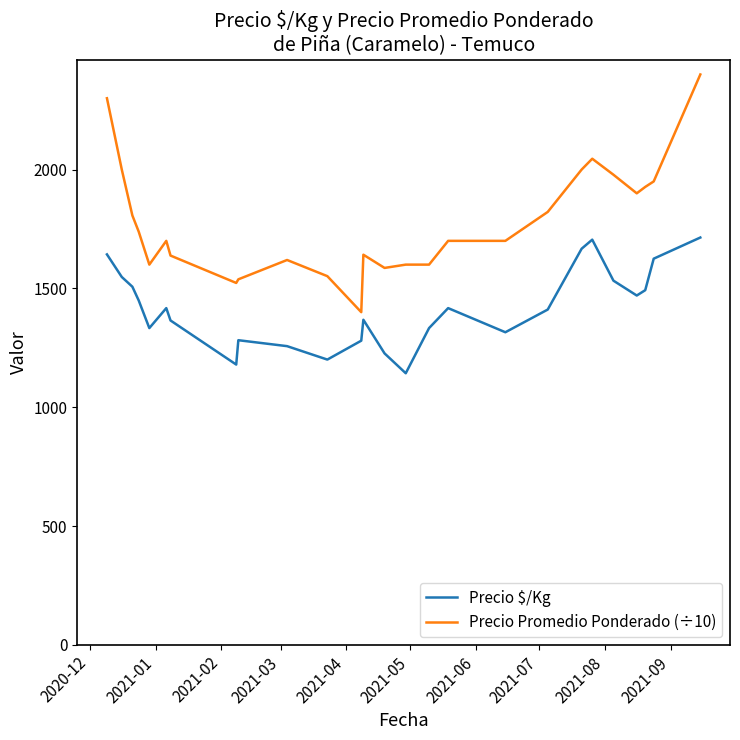

Which series has the largest range (max minus min)?

Precio Promedio Ponderado (÷10)